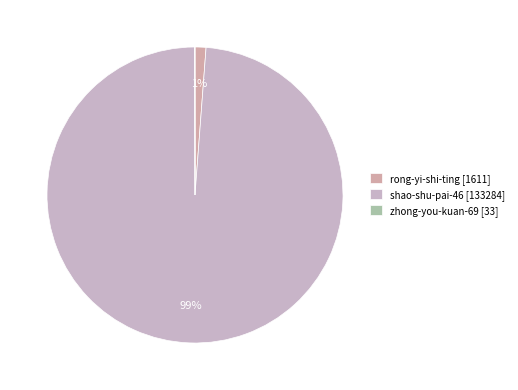

To the nearest percent, what percentage of the pie is rong-yi-shi-ting?

1%